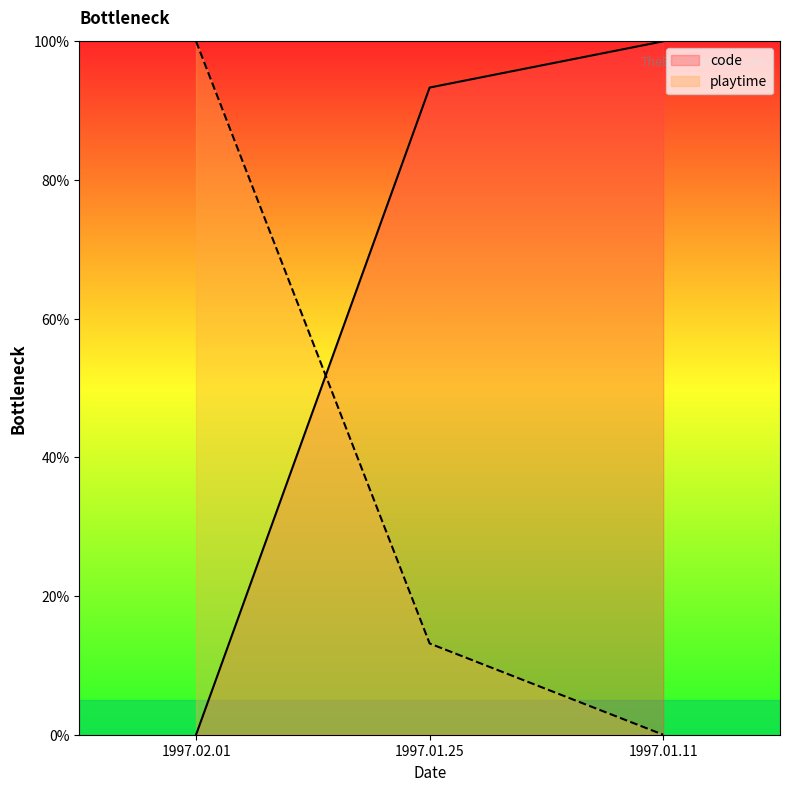

True or false: code has a value of 93.3 at 1997.01.25.

True